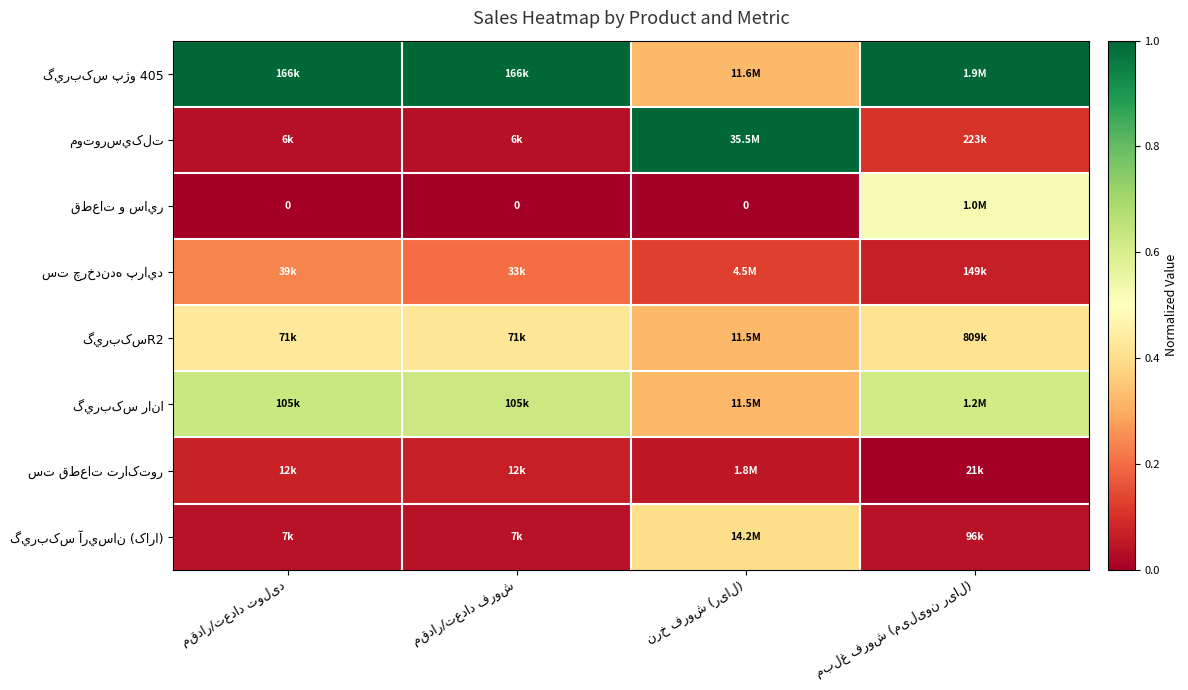

What is the total value across all series at مقدار/تعداد تولید?

2.4